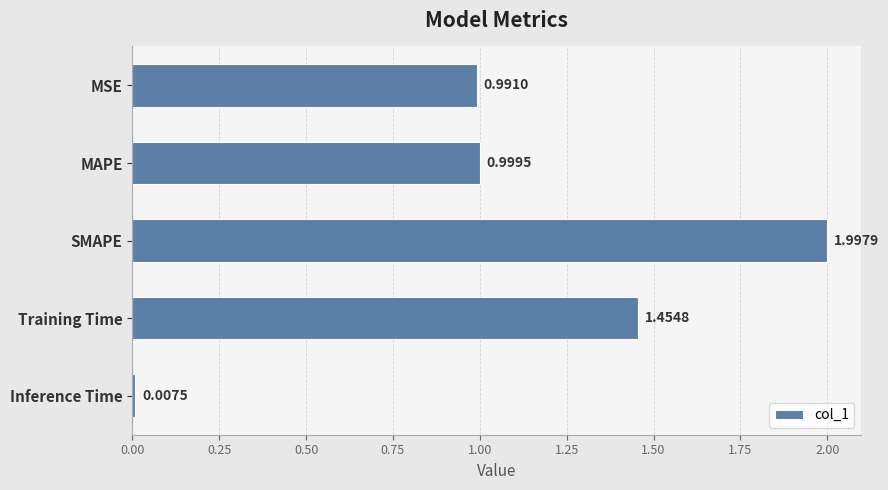

What is the label of the 4th bar from the top?

Training Time